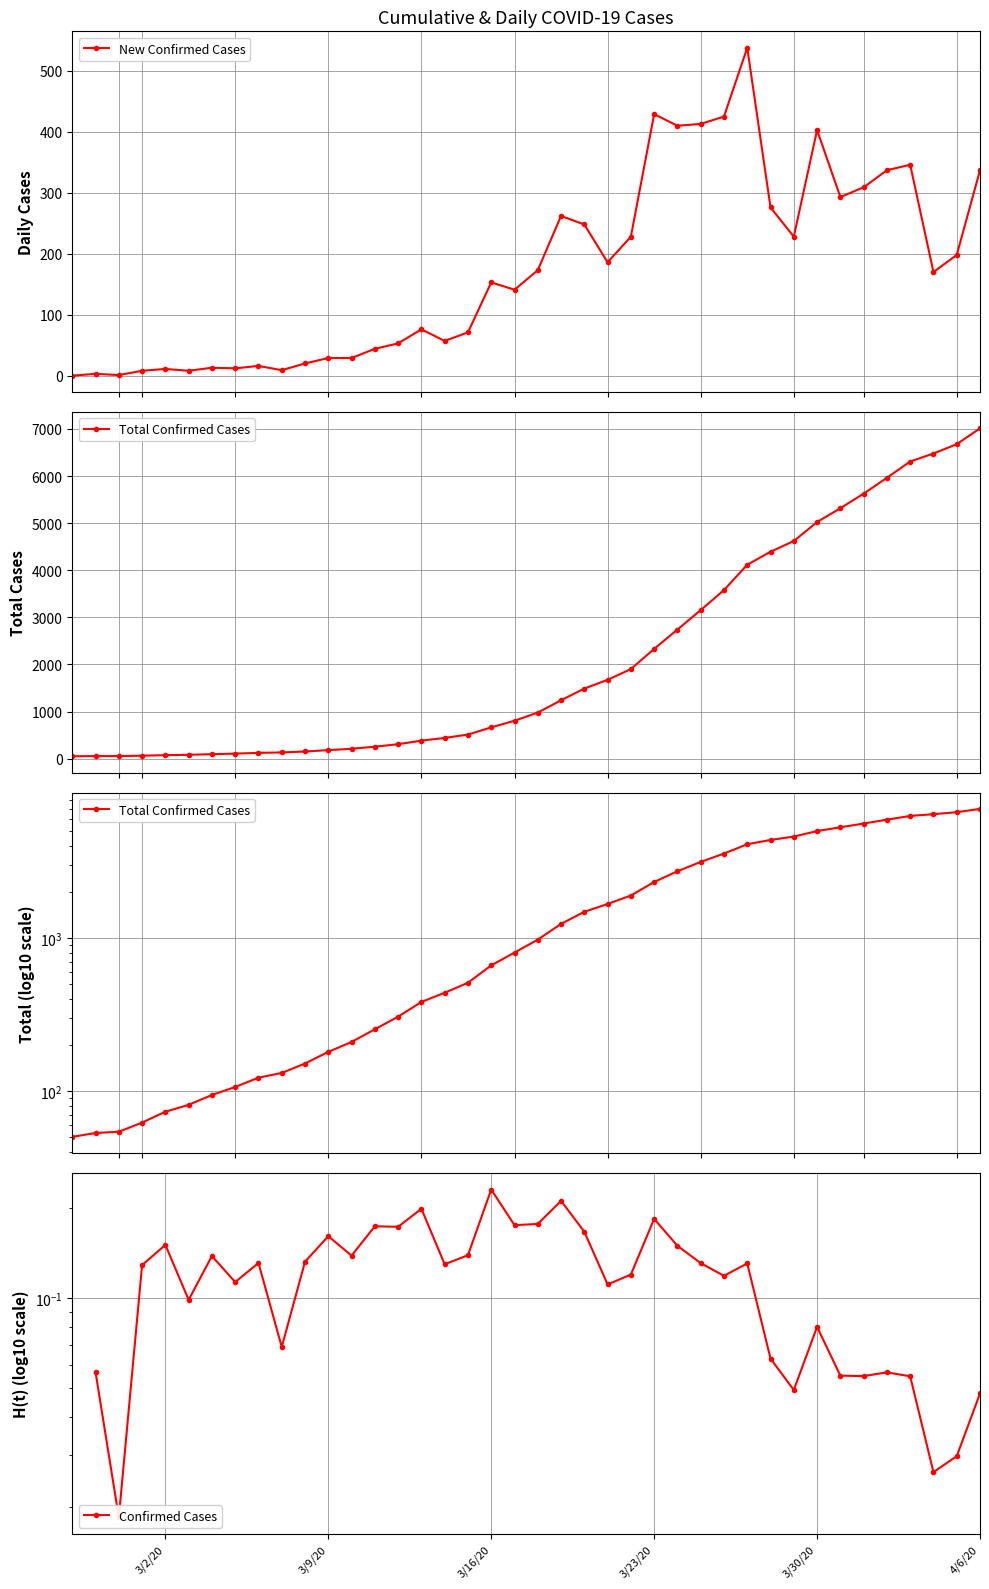

What is the difference between the maximum and minimum values in the New Confirmed Cases series?

538